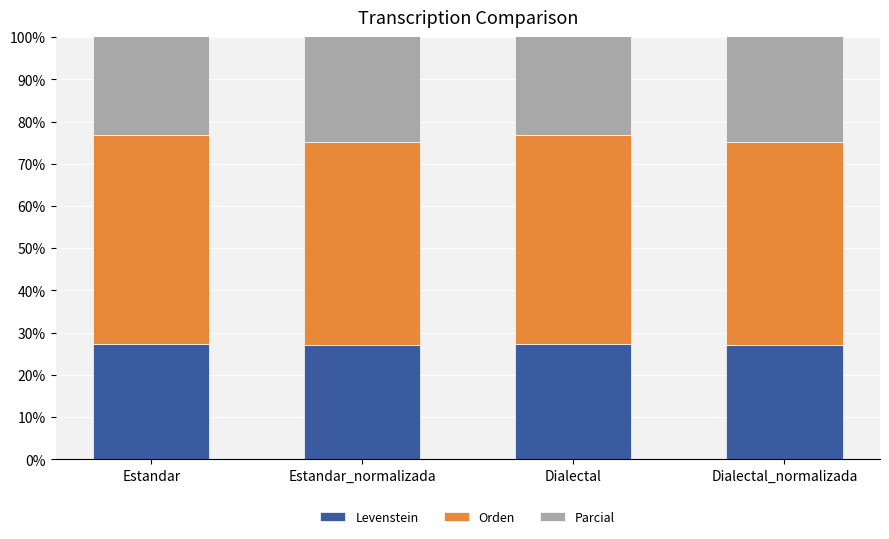

Between Estandar and Dialectal, which series saw the biggest shift?

Levenstein